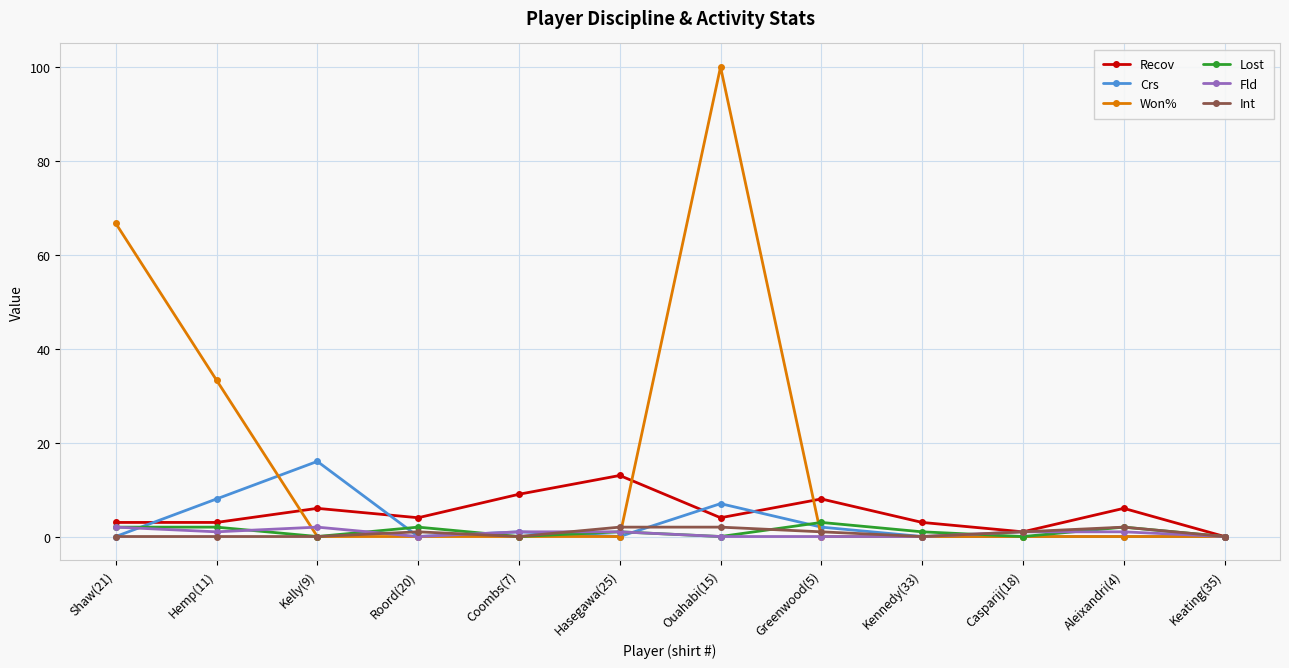

Is the value of Won% at Hasegawa(25) greater than the value of Lost at Hemp(11)?

No